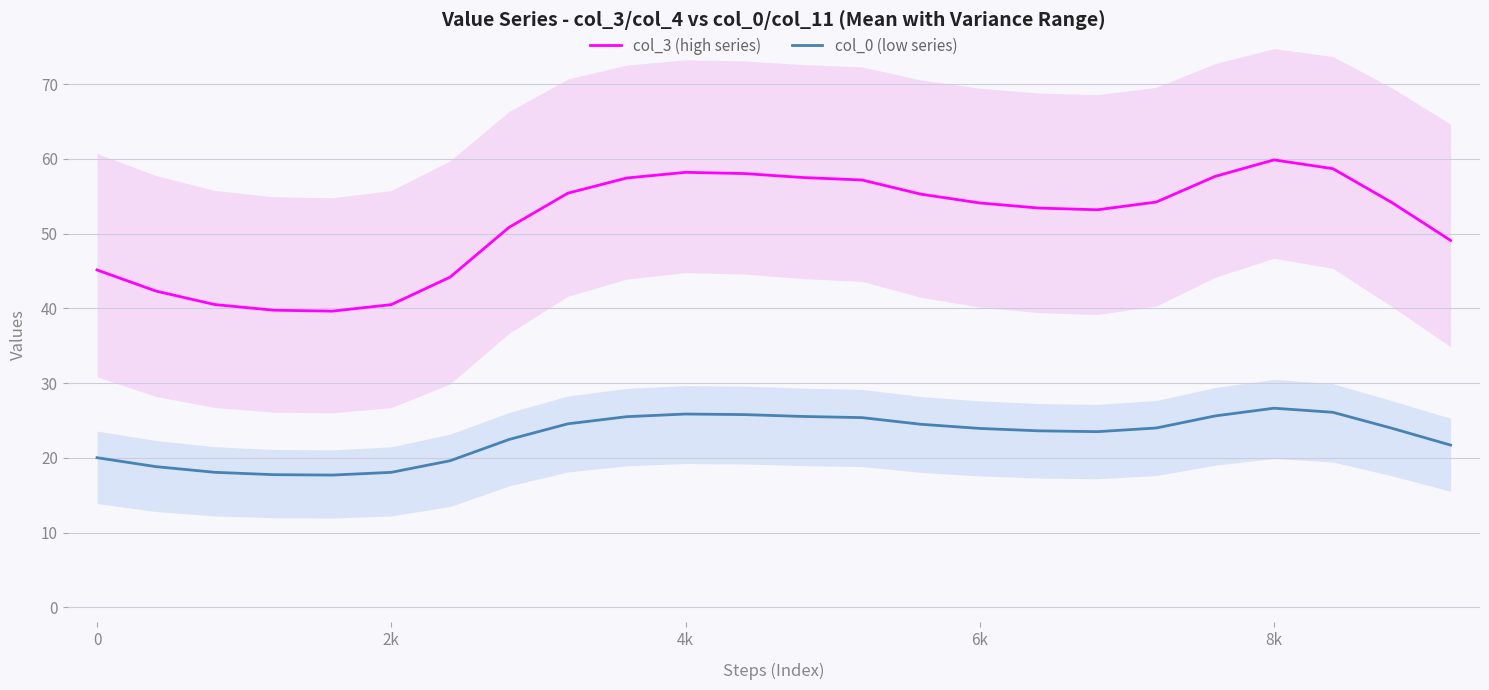

Rank the series by their average value, from lowest to highest.

col_0 (low series), col_3 (high series)